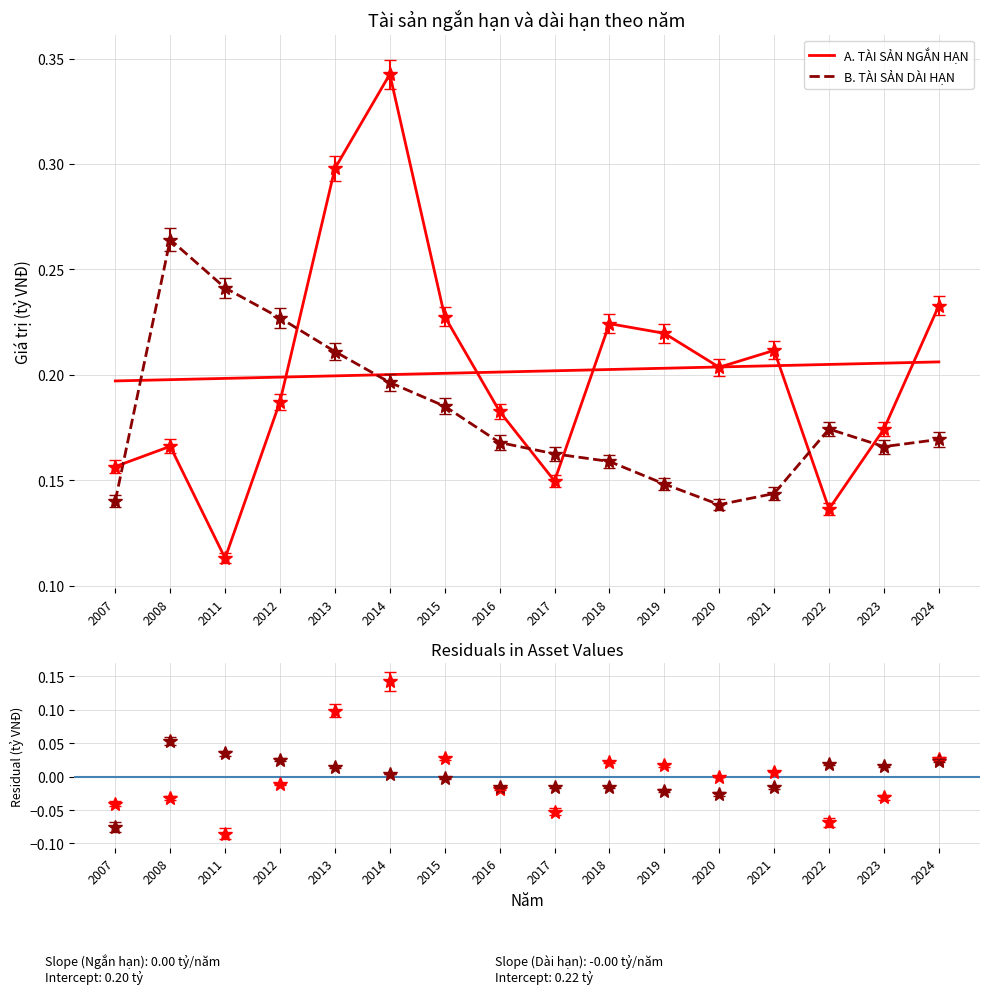

Reading right to left, what are all the values shown in this chart?

A. TÀI SẢN NGẮN HẠN: 0.2	0.2	0.1	0.2	0.2	0.2	0.2	0.1	0.2	0.2	0.3	0.3	0.2	0.1	0.2	0.2
B. TÀI SẢN DÀI HẠN: 0.2	0.2	0.2	0.1	0.1	0.1	0.2	0.2	0.2	0.2	0.2	0.2	0.2	0.2	0.3	0.1
A. TÀI SẢN NGẮN HẠN residuals: 0.0	-0.0	-0.1	0.0	-0.0	0.0	0.0	-0.1	-0.0	0.0	0.1	0.1	-0.0	-0.1	-0.0	-0.0
B. TÀI SẢN DÀI HẠN residuals: 0.0	0.0	0.0	-0.0	-0.0	-0.0	-0.0	-0.0	-0.0	-0.0	0.0	0.0	0.0	0.0	0.1	-0.1